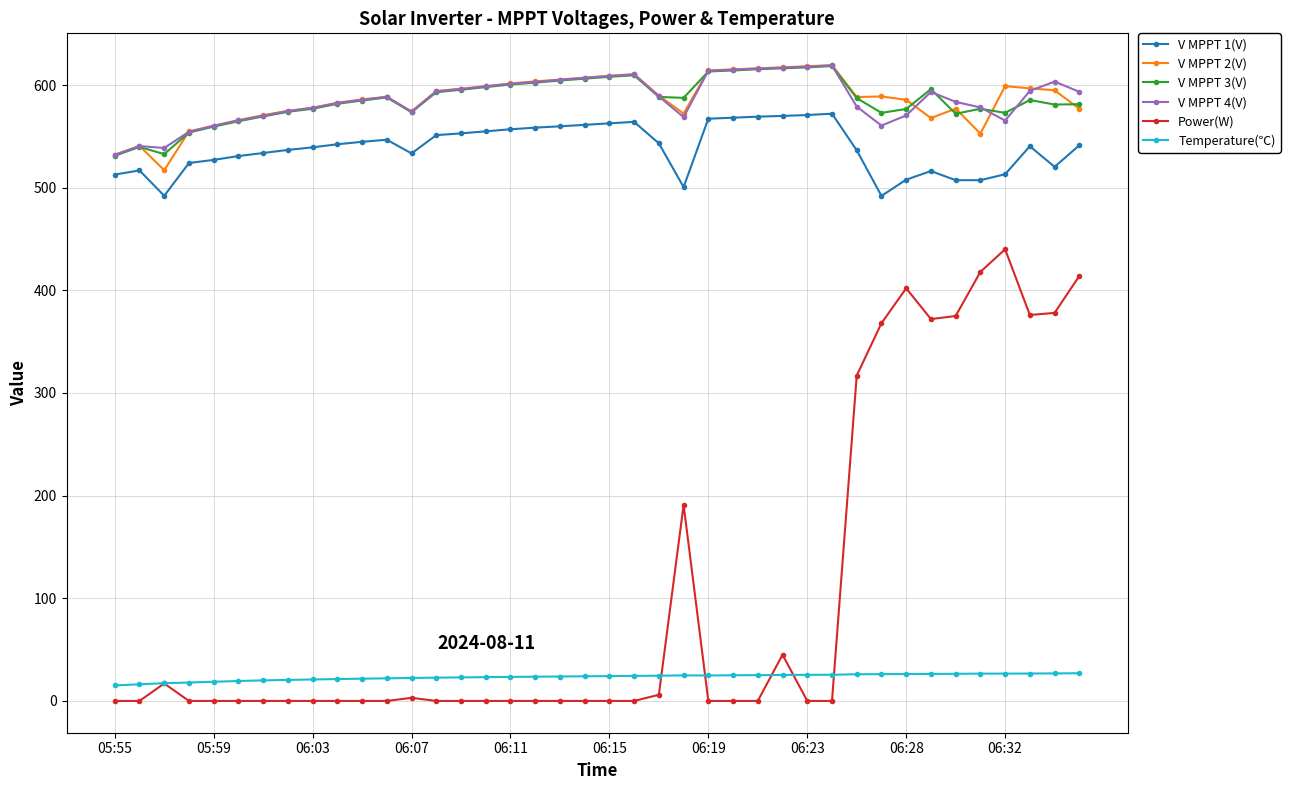

What is the lowest value of the V MPPT 2(V) series?

517.0